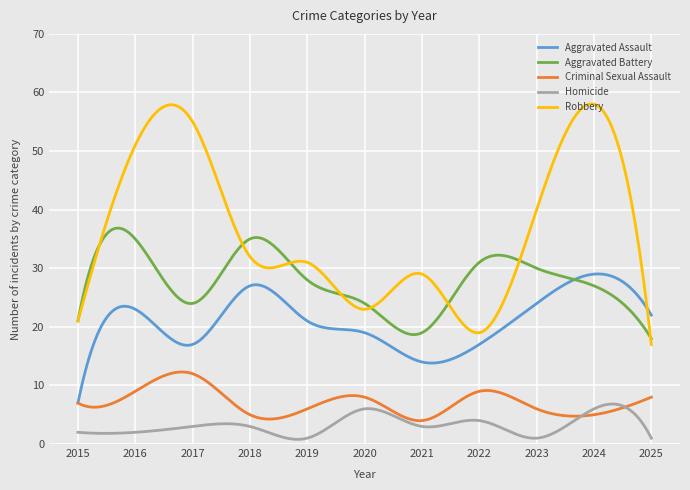

True or false: Criminal Sexual Assault and Robbery intersect in this chart.

False